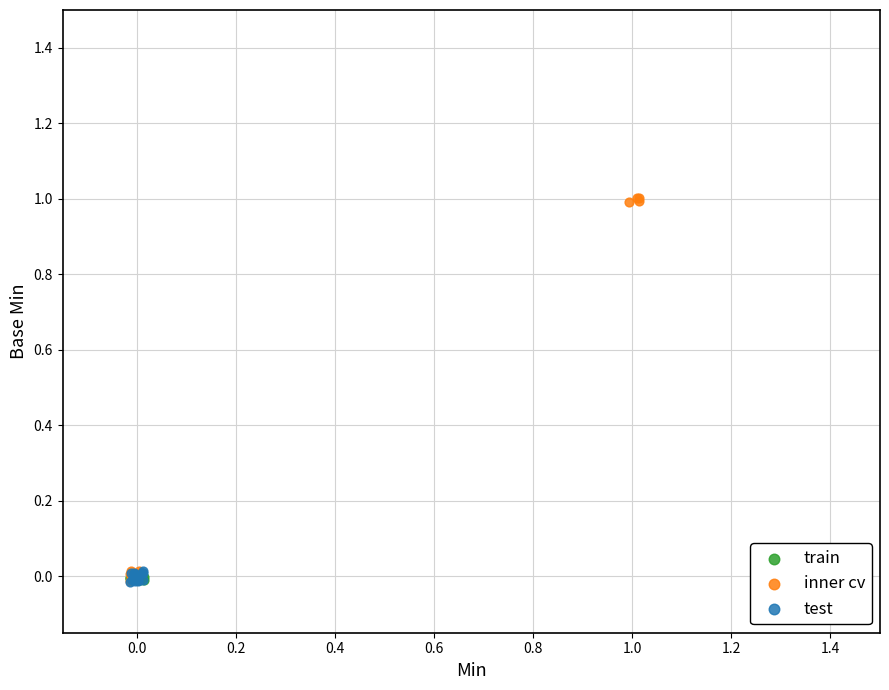

Which series contains the highest Y value?

inner cv